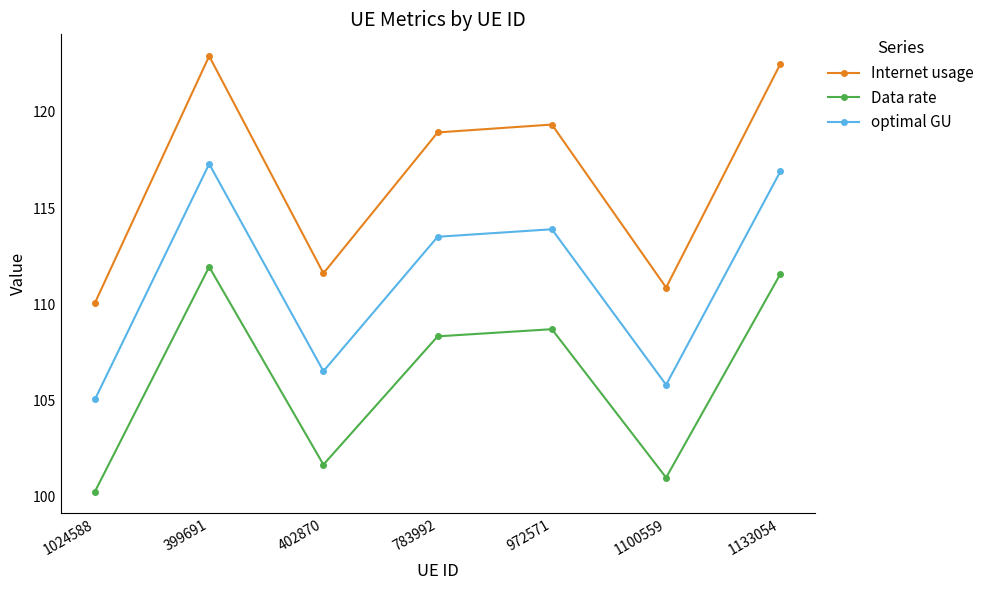

True or false: Internet usage and optimal GU intersect in this chart.

False